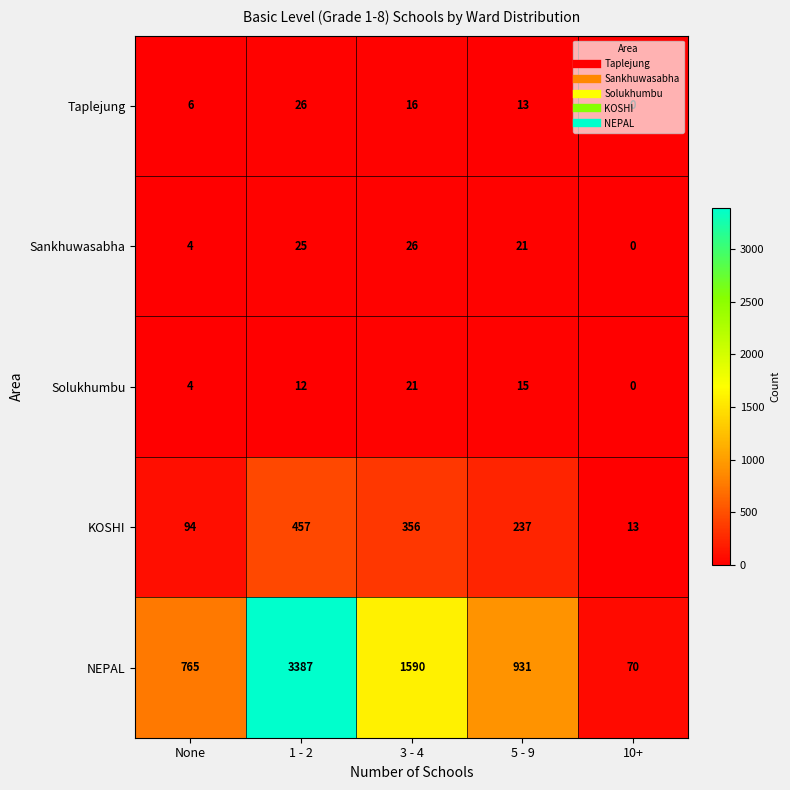

Which series has the largest total across all categories?

NEPAL